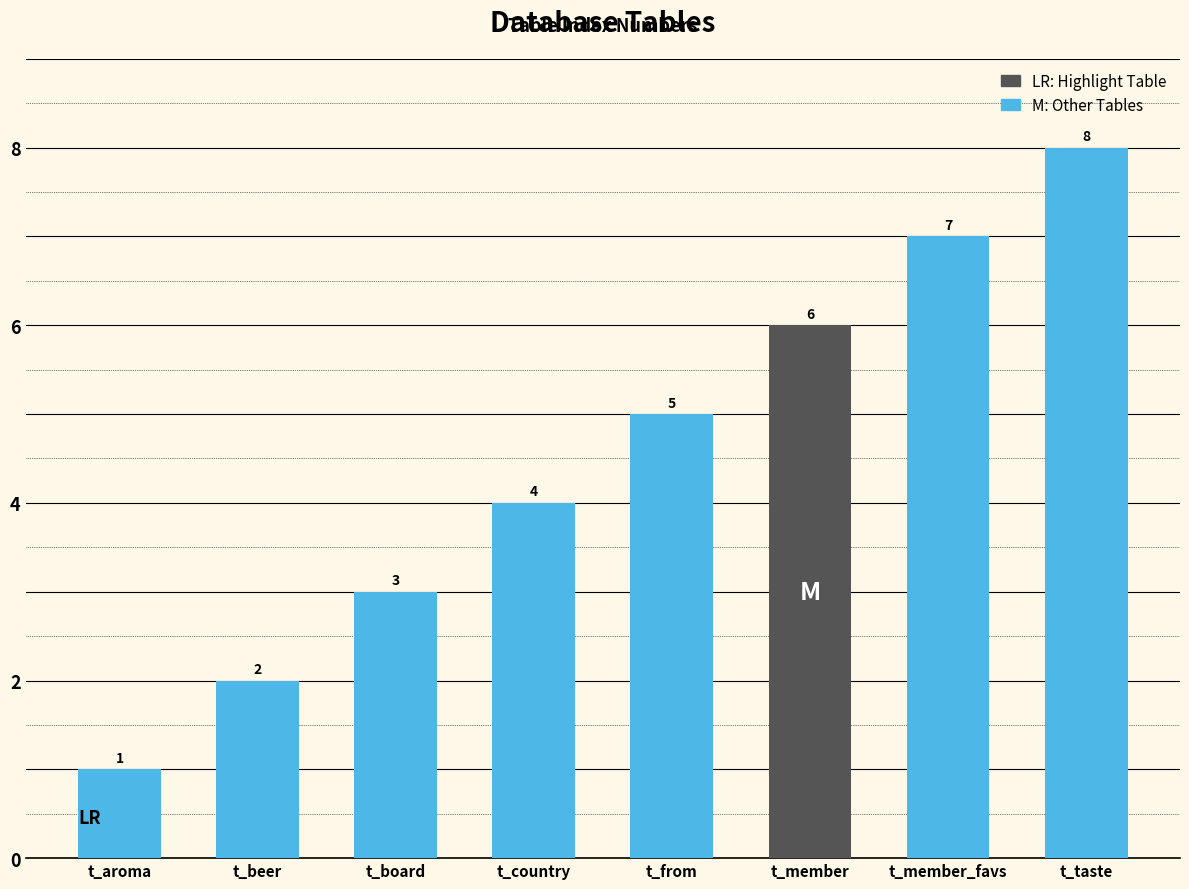

What is the change in value from t_country to t_member_favs?

+3